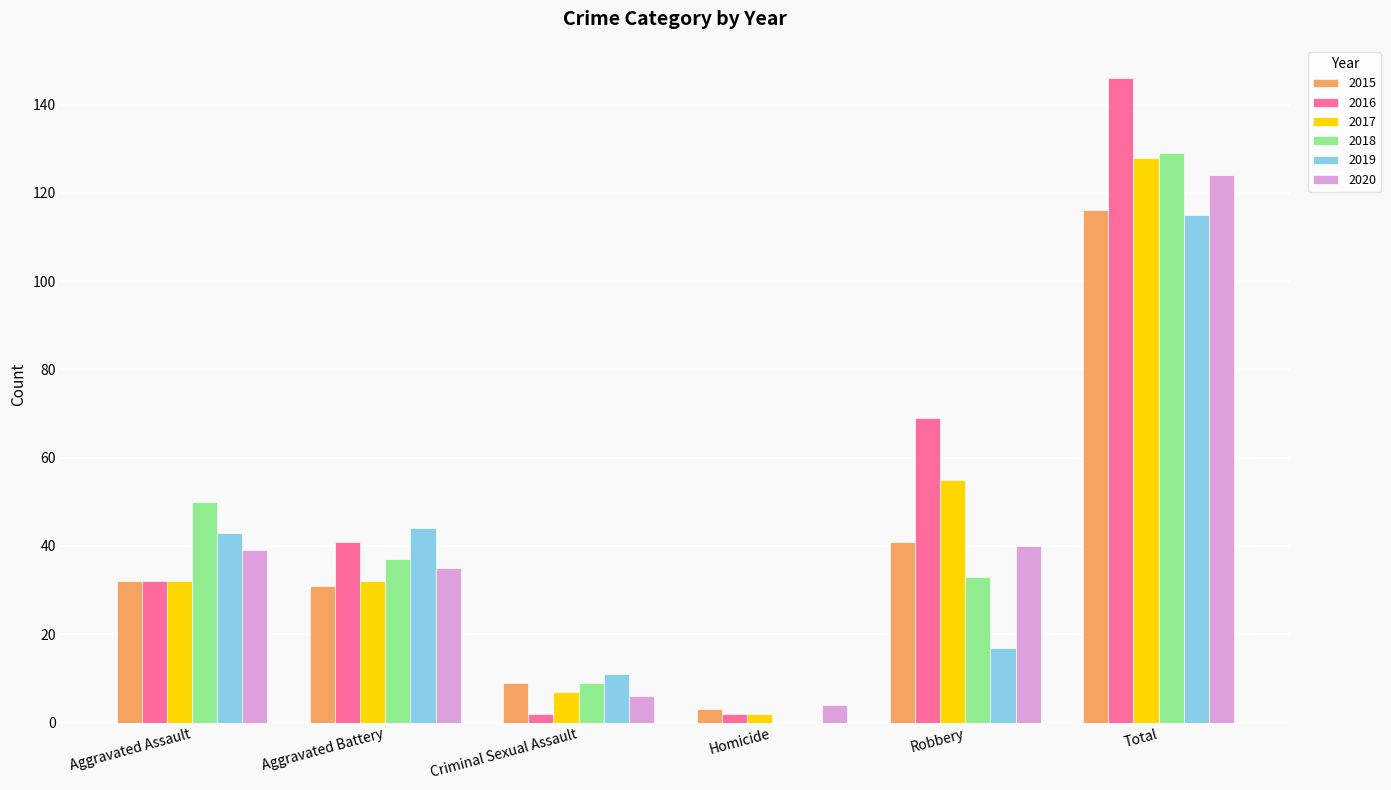

What is the difference between the 2019 values at Criminal Sexual Assault and Aggravated Battery?

33